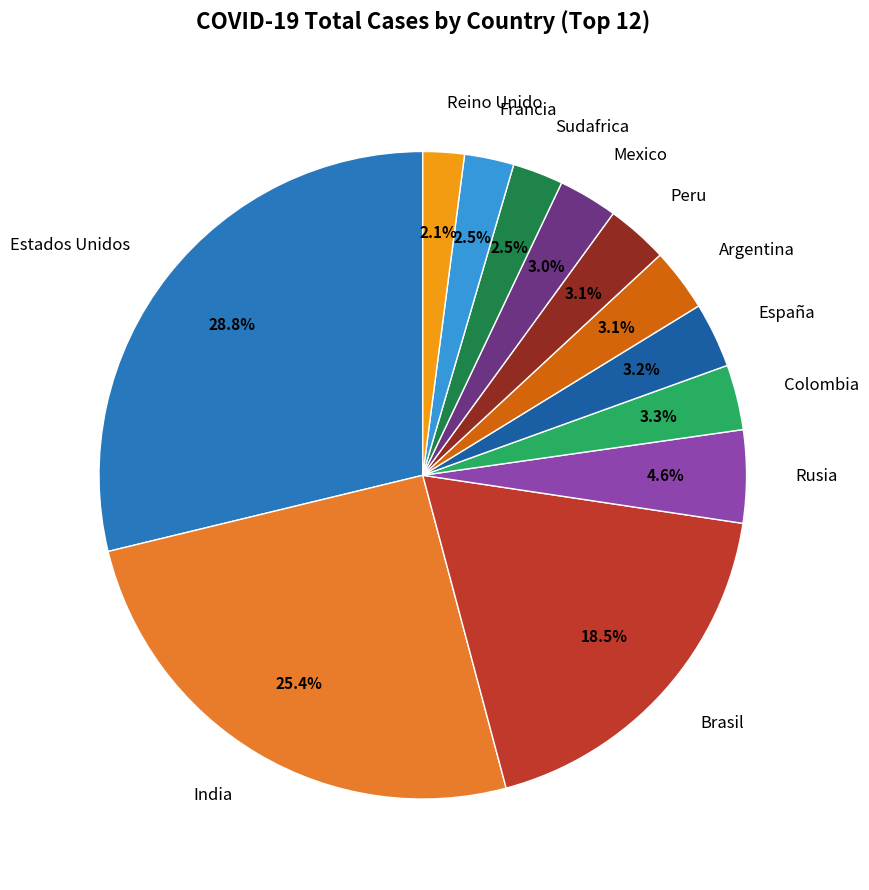

To the nearest percent, what percentage of the pie is Rusia?

5%